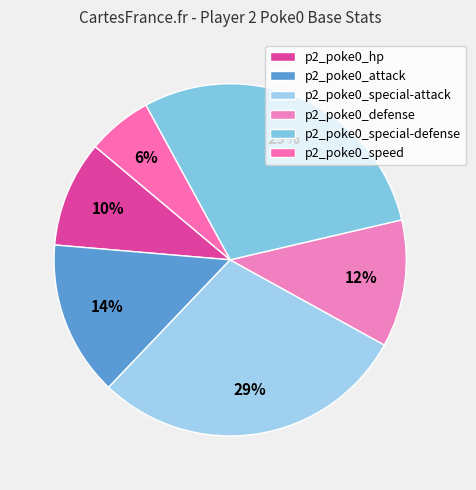

To the nearest percent, what portion does p2_poke0_hp represent?

10%